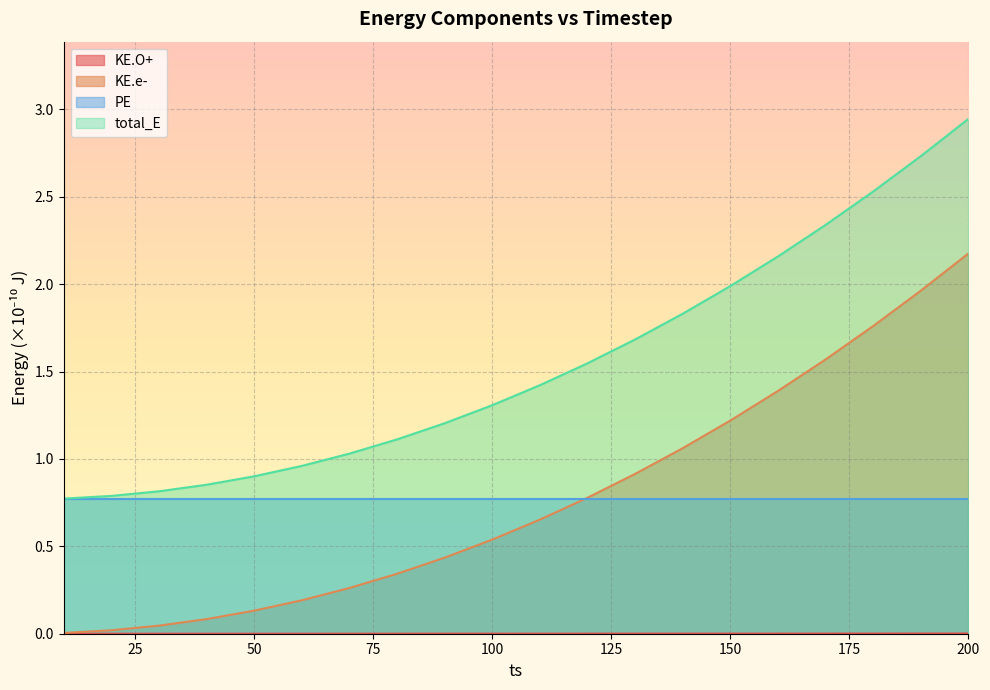

True or false: KE.e- and total_E cross at least once.

False